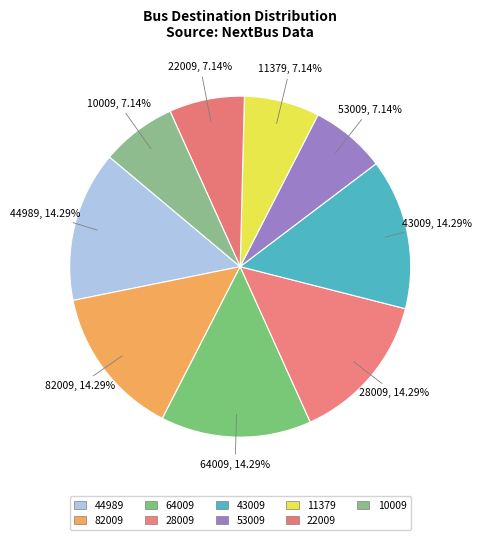

Count the number of slices in the pie.

9